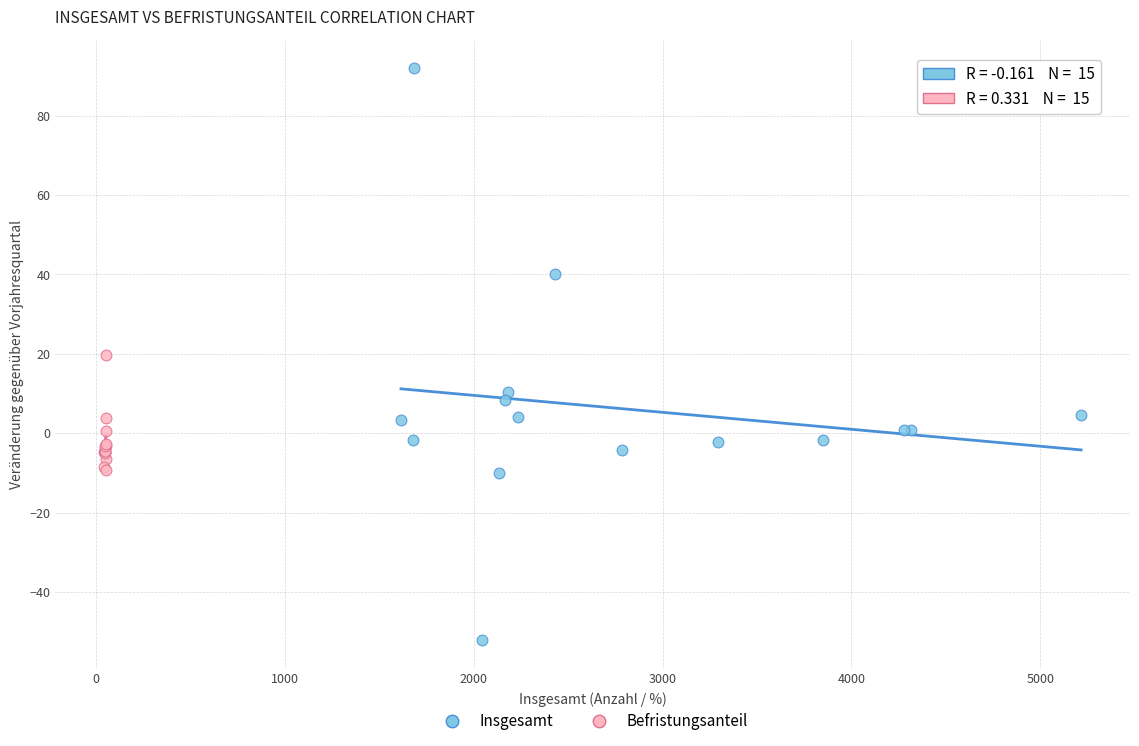

Which series has the widest spread of Y values?

Insgesamt